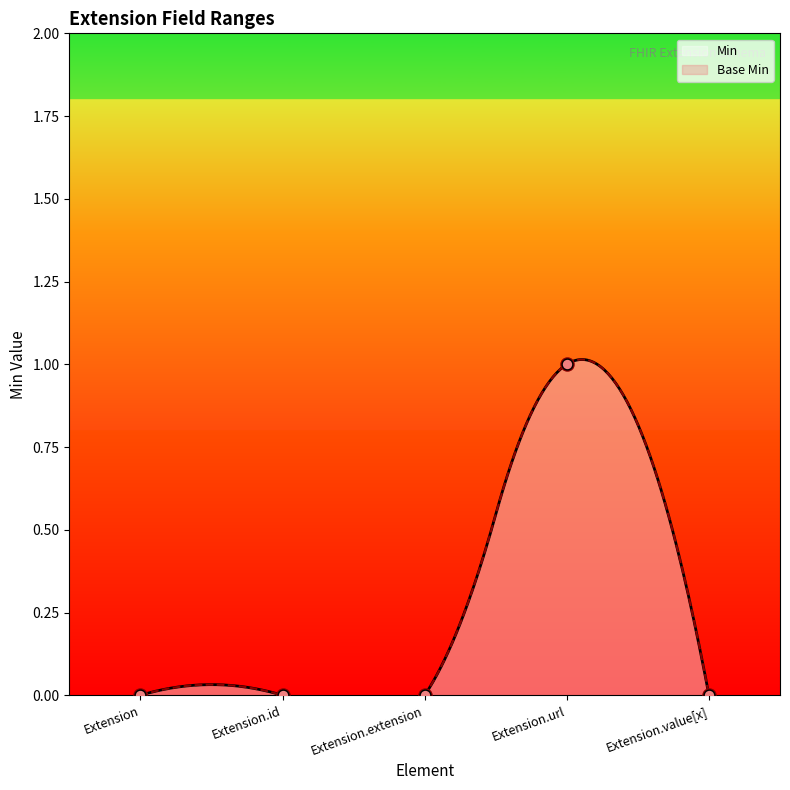

Which series has the widest spread of Y values?

Min